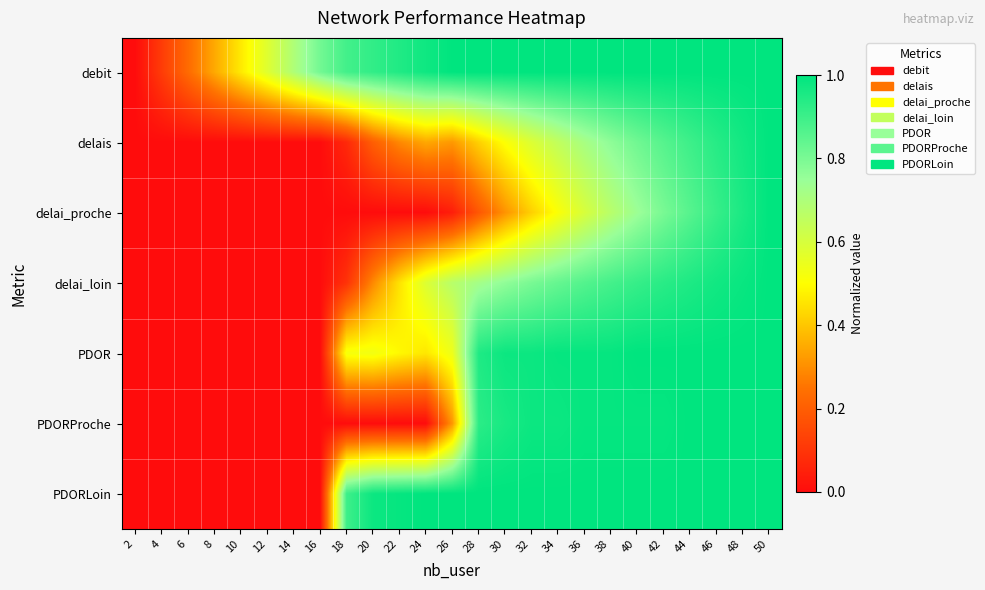

Rank the series at 28 from lowest to highest value.

delai_proche, delais, delai_loin, PDORProche, PDOR, debit, PDORLoin